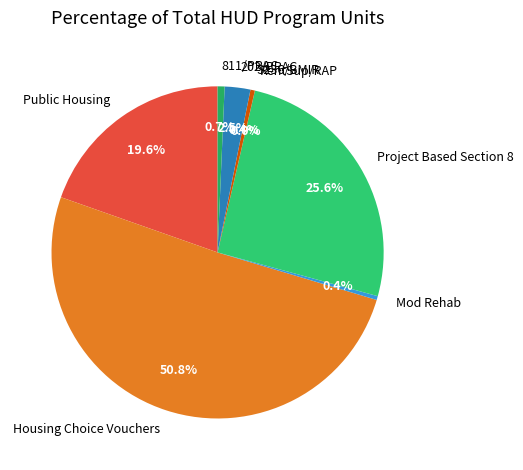

Is there any slice that represents more than half of the pie?

Yes